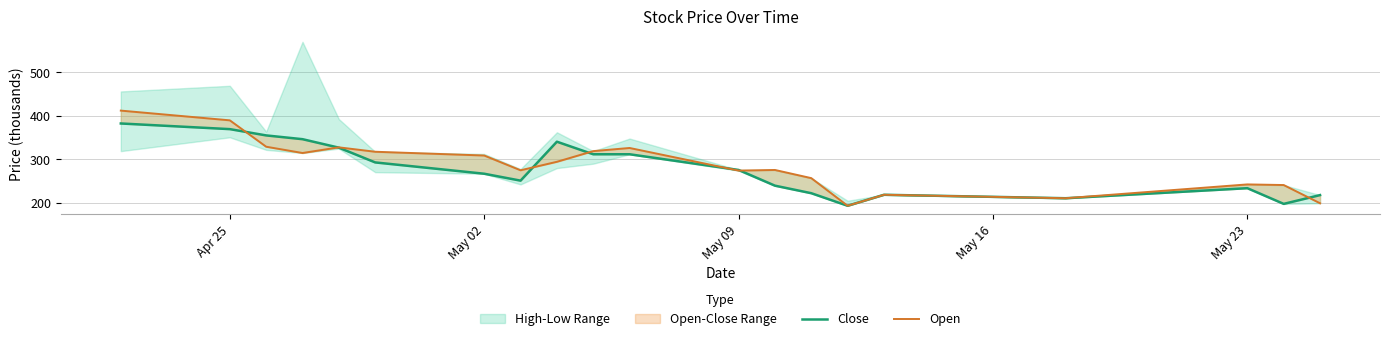

What is the highest value of the Close series?

382.1